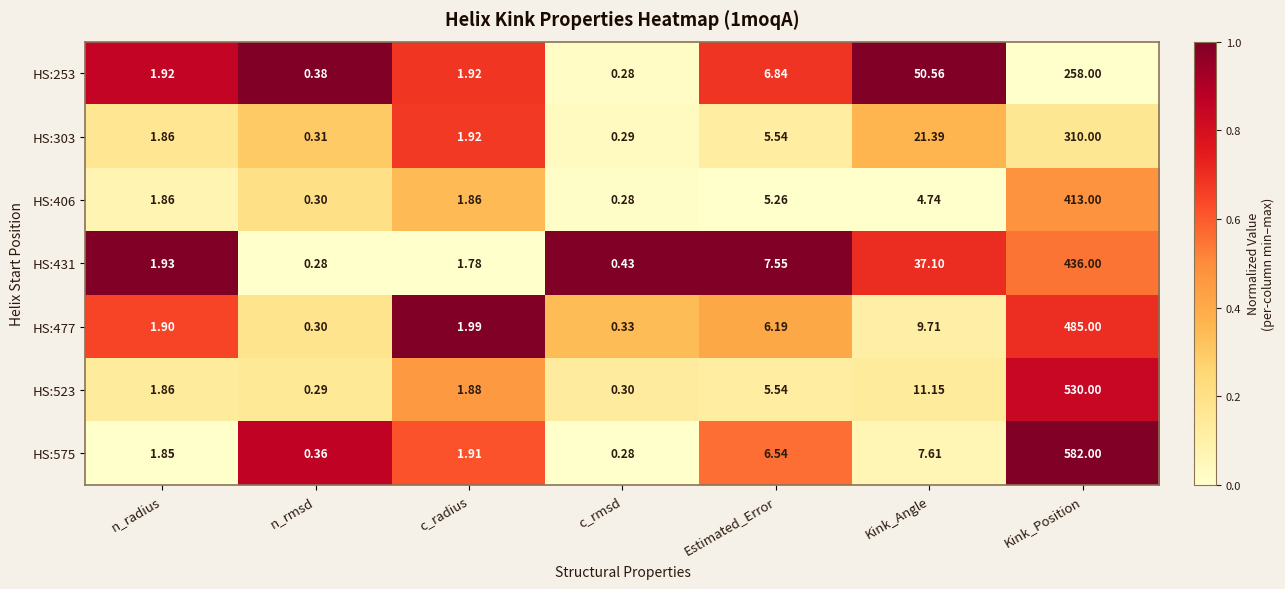

At which label does HS:406 reach its minimum?

c_rmsd